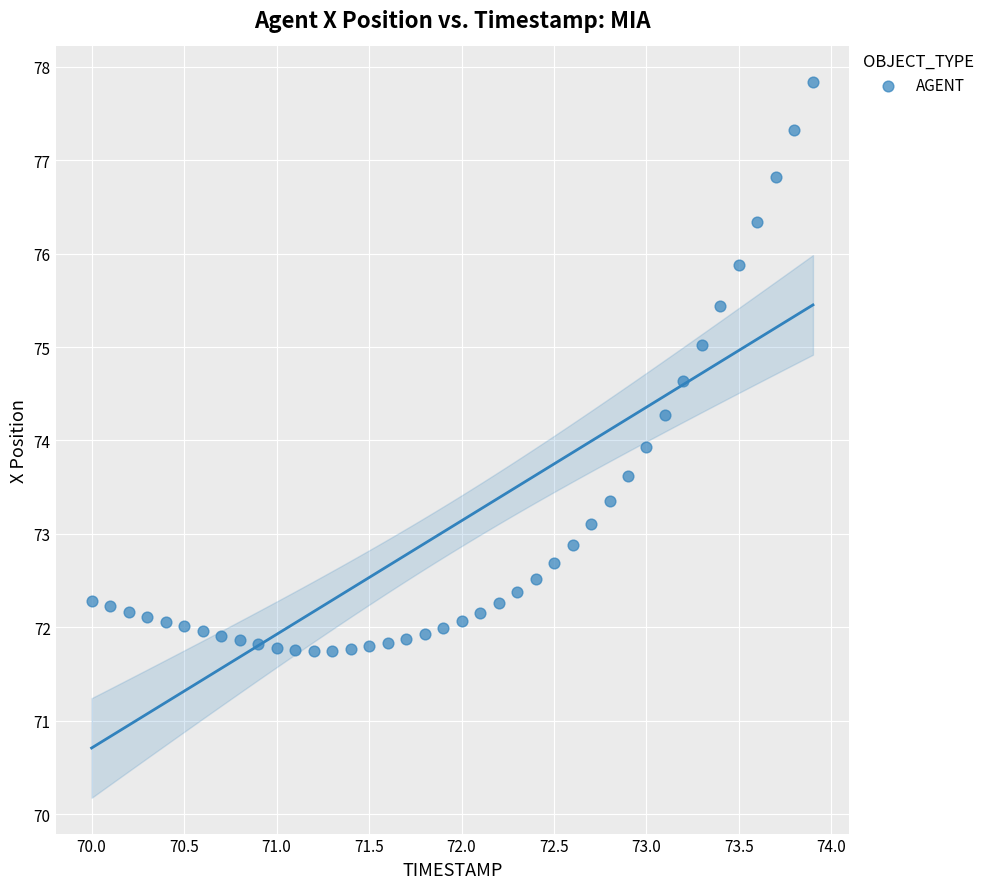

What is the range of X values (max minus min)?

3.9